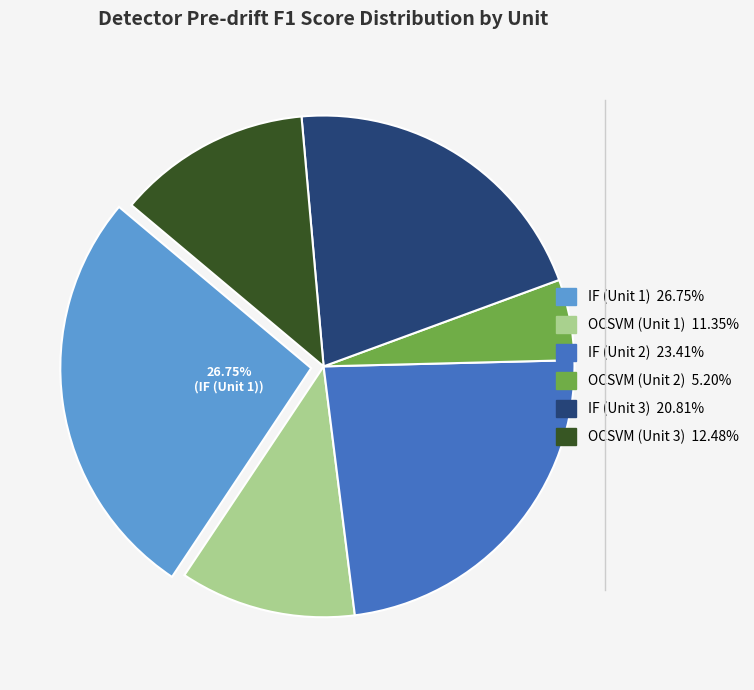

What is the smallest slice in the pie chart?

OCSVM (Unit 2)